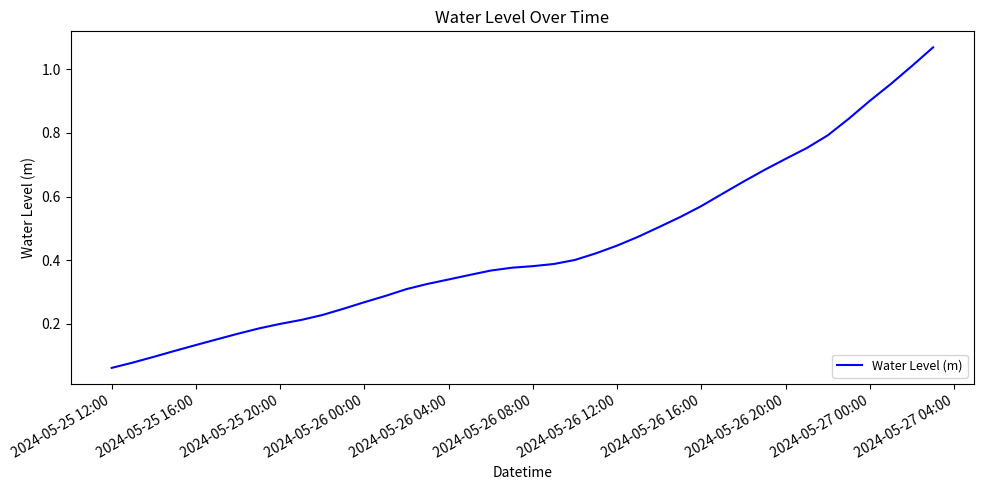

Which label corresponds to the smallest value in the chart?

2024-05-25 12:00